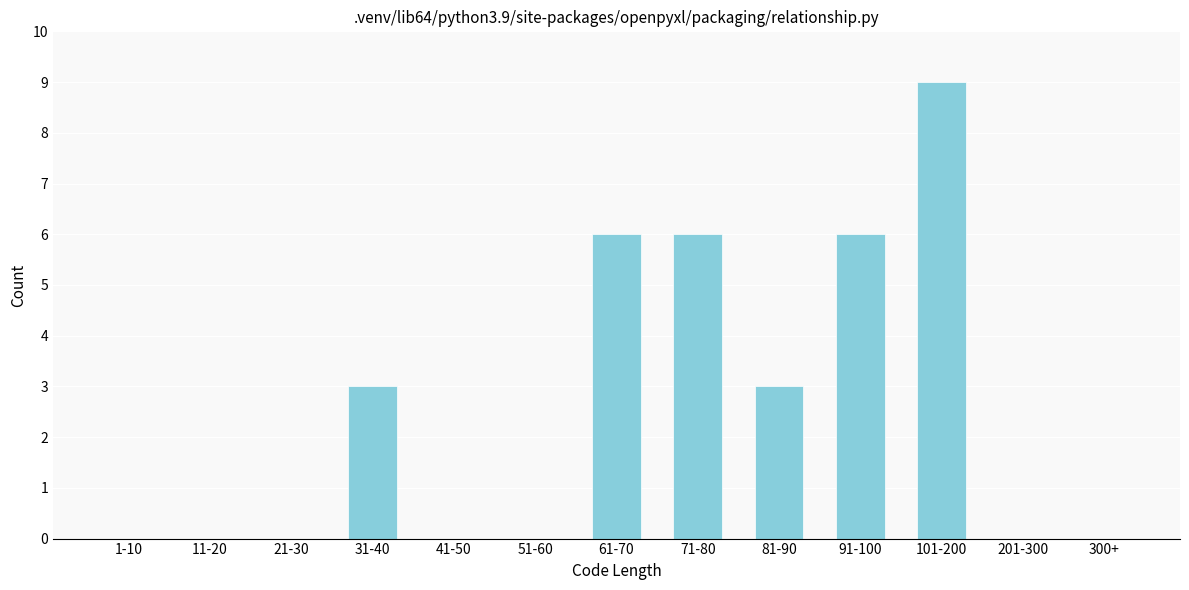

Reading right to left, list all the values displayed in this chart.

300+=0	201-300=0	101-200=9	91-100=6	81-90=3	71-80=6	61-70=6	51-60=0	41-50=0	31-40=3	21-30=0	11-20=0	1-10=0